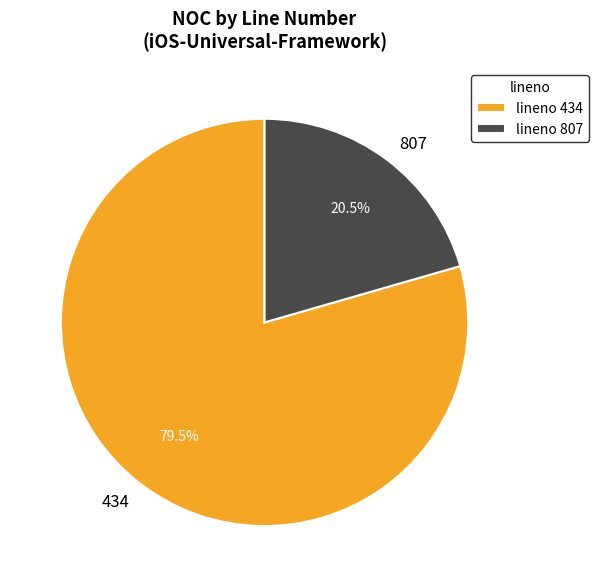

Between lineno 434 and lineno 807, which is larger?

lineno 434